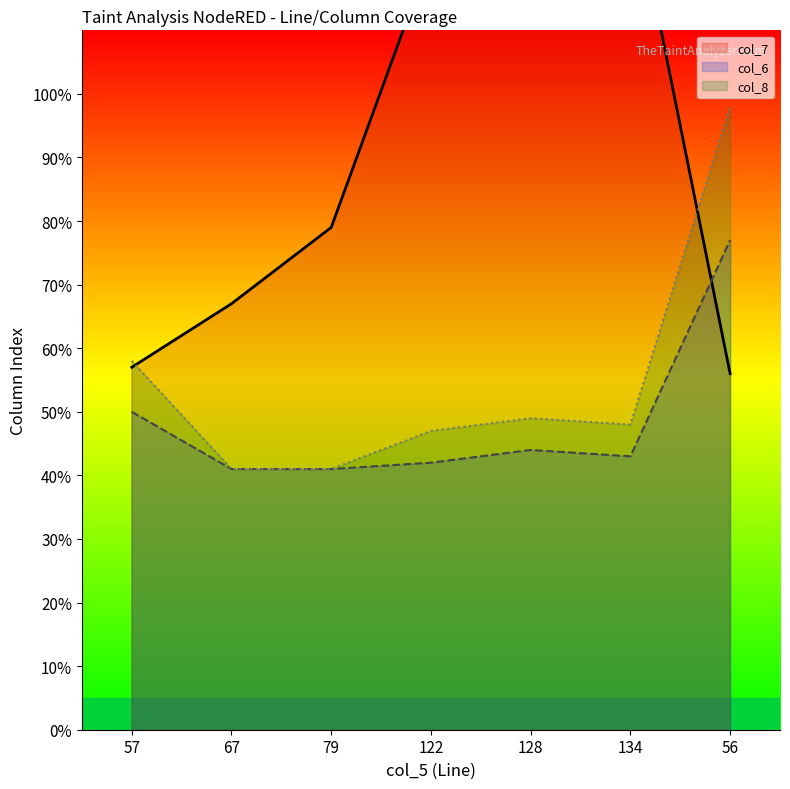

What is the difference between the col_7 (line) values at 57 and 122?

65